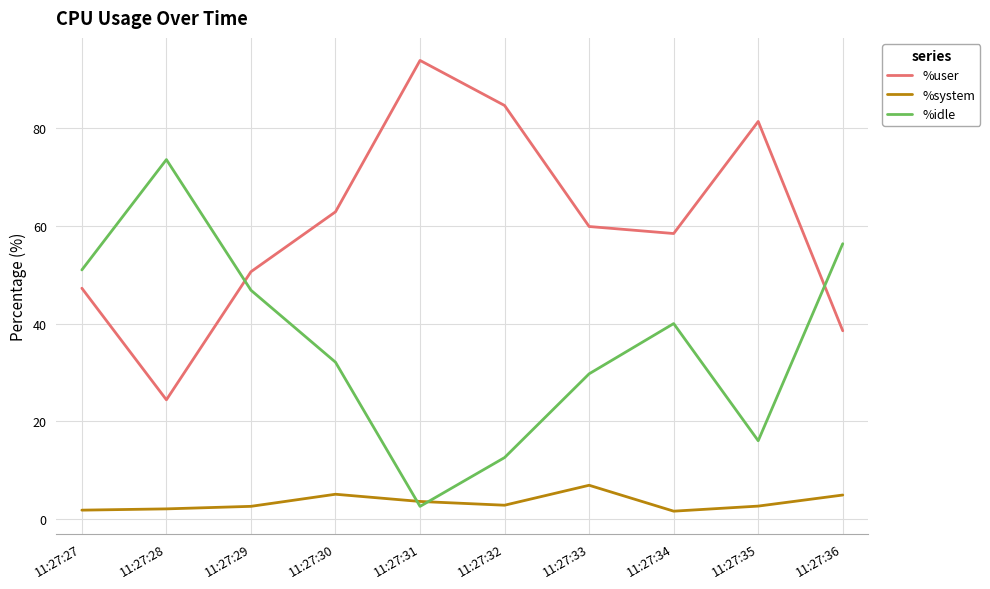

Where do %user and %idle first cross each other?

11:27:28 and 11:27:29